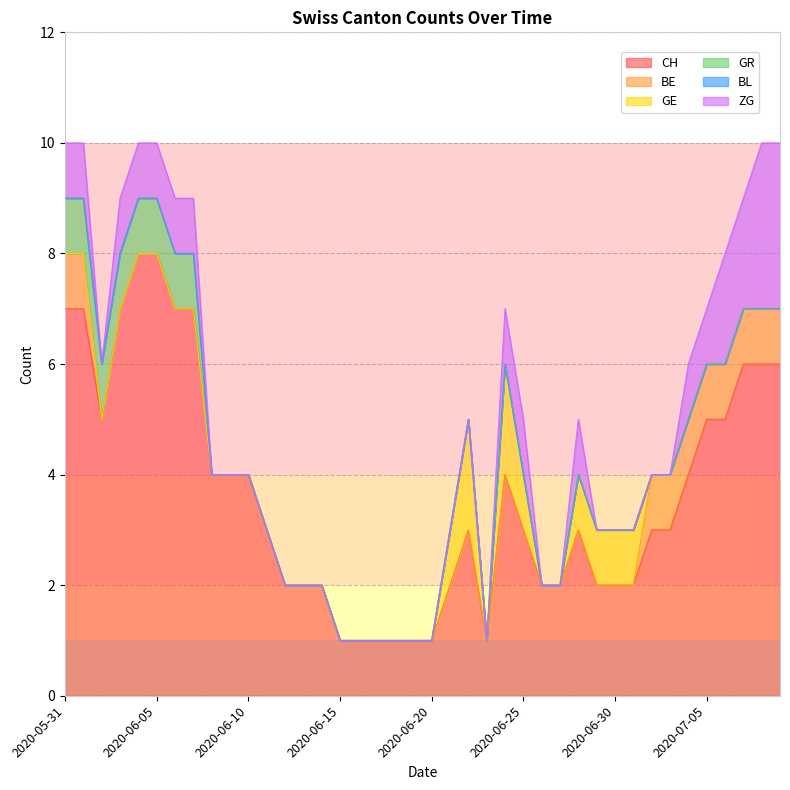

Between 2020-06-12 and 2020-06-25, which is larger?

2020-06-25